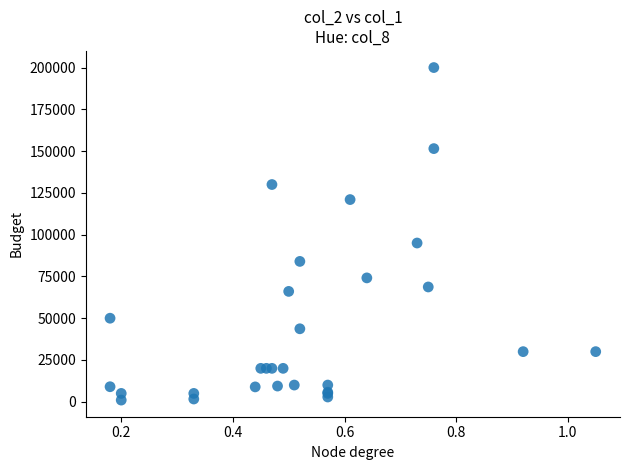

What Y value in the scatter plot is closest to 100500?

95000